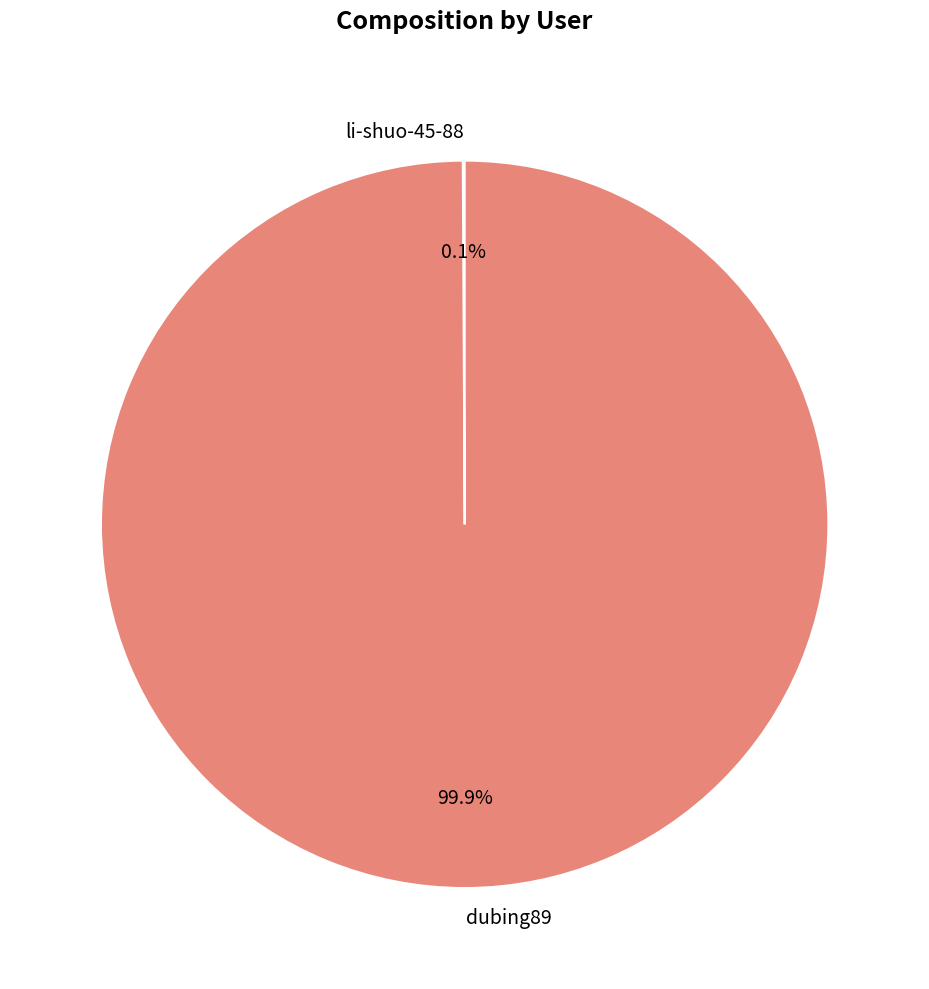

Does dubing89 account for over 50% of the chart?

Yes